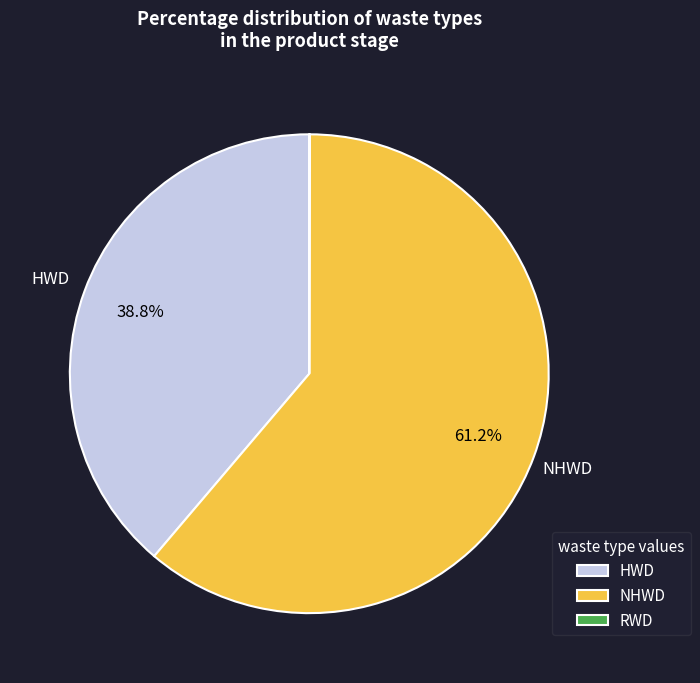

Does NHWD represent more than half of the total?

Yes